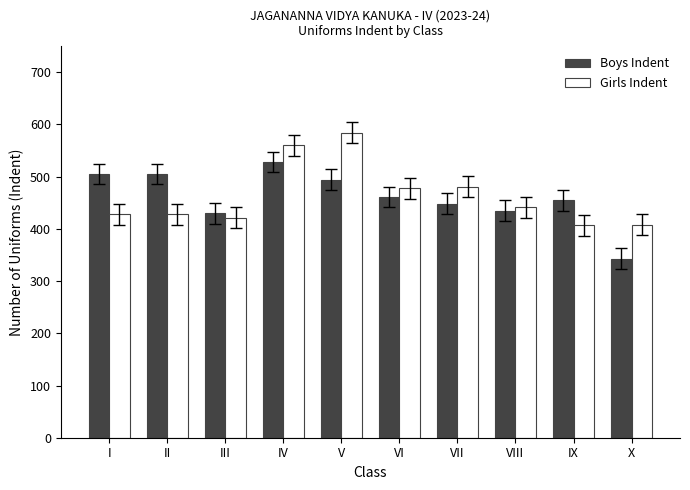

Count the number of data series in this chart.

2